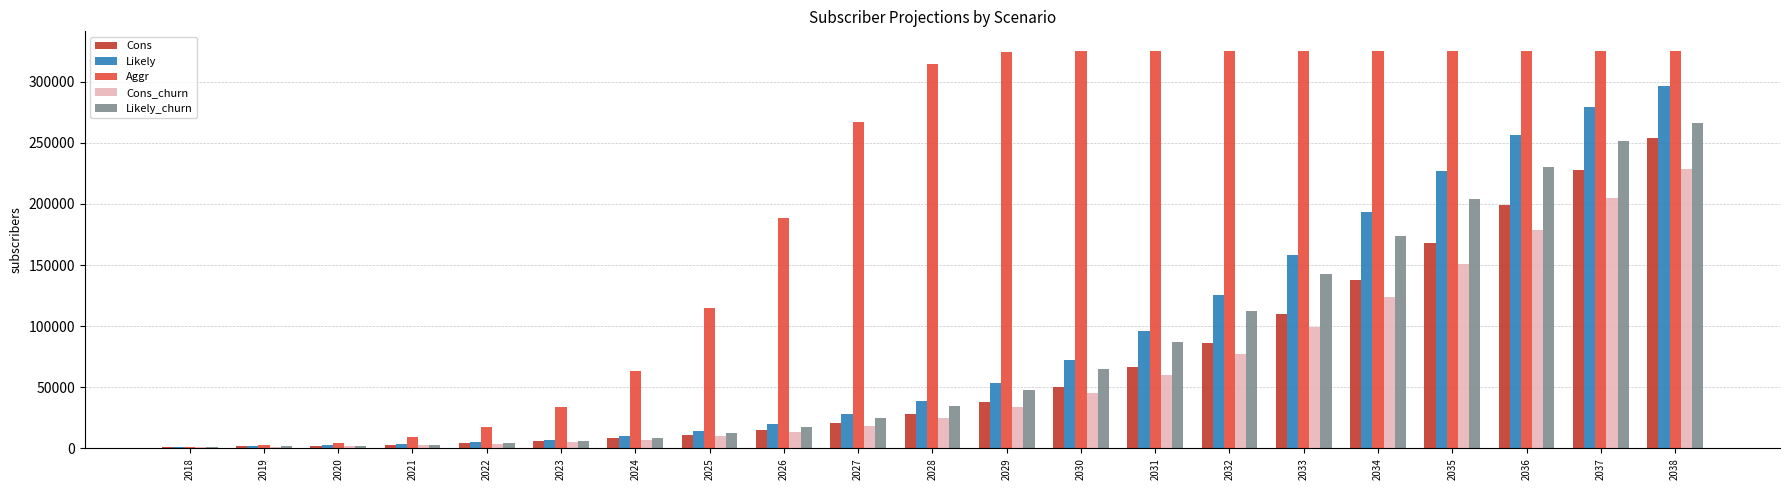

The value of Cons_churn at 2037 is 56832. True or false?

False